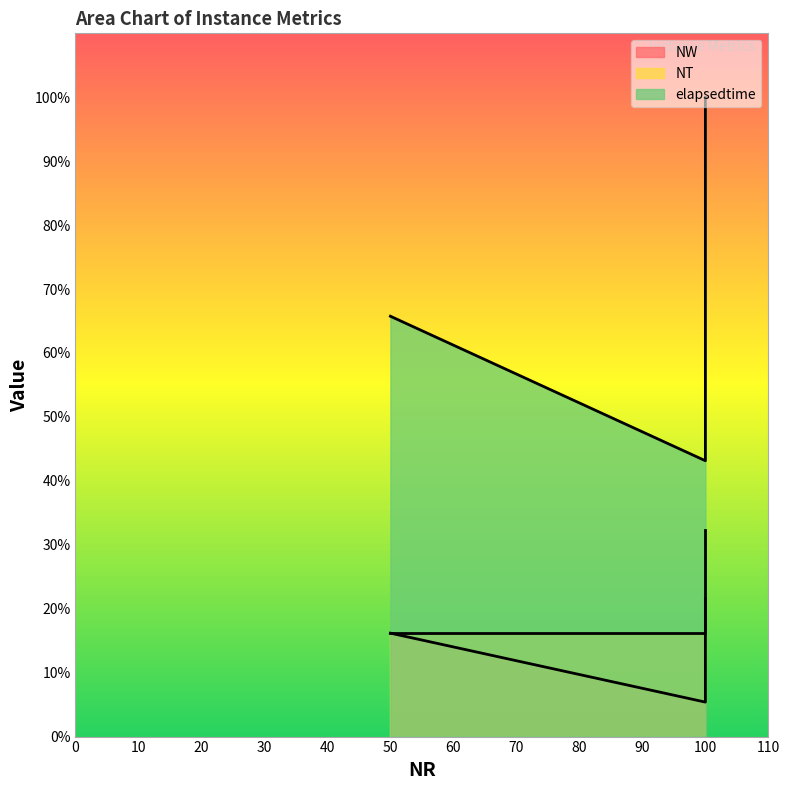

What is the average value of the NW series?

14.4